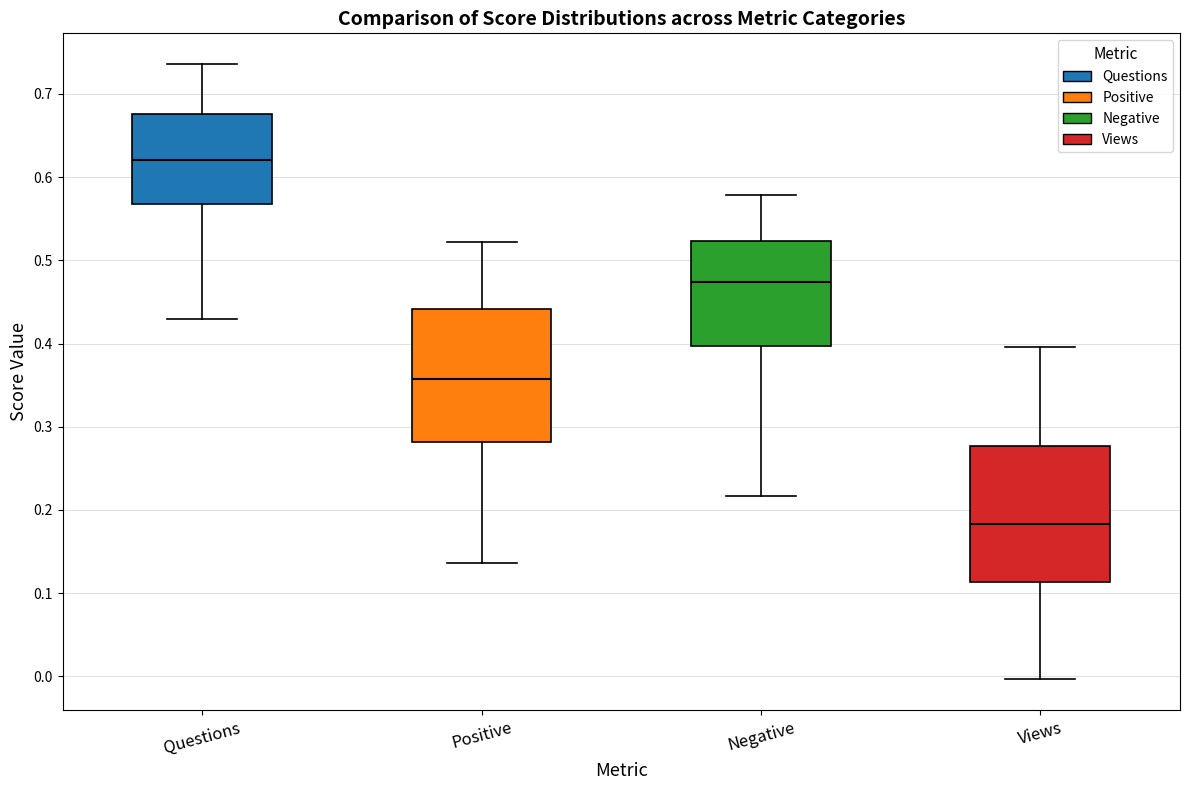

Reading left to right, read every box against the y-axis: the position of its median line, the range the box covers, and the ends of its whiskers. The values are not printed on the chart, so give them approximately, as read against the axis.

Questions: median 0.62, box 0.57 to 0.68, whiskers 0.43 to 0.74
Positive: median 0.36, box 0.28 to 0.44, whiskers 0.14 to 0.52
Negative: median 0.47, box 0.40 to 0.52, whiskers 0.22 to 0.58
Views: median 0.18, box 0.11 to 0.28, whiskers 0.00 to 0.40